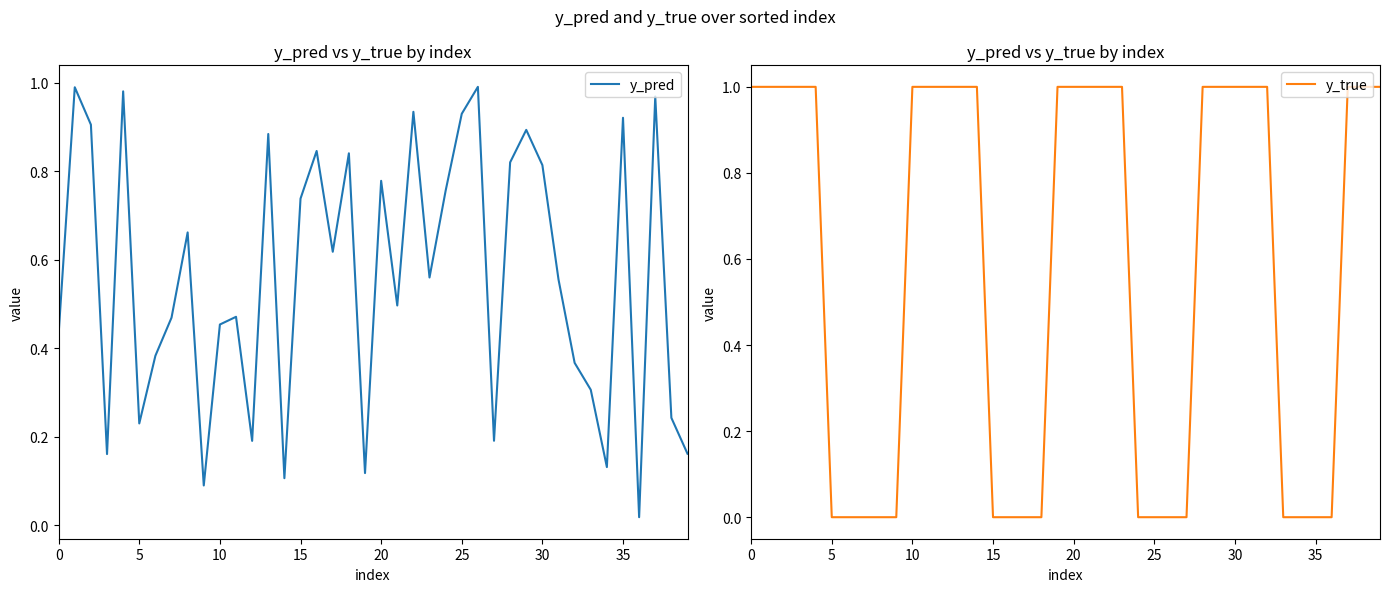

At how many categories does at least one series exceed 0?

40